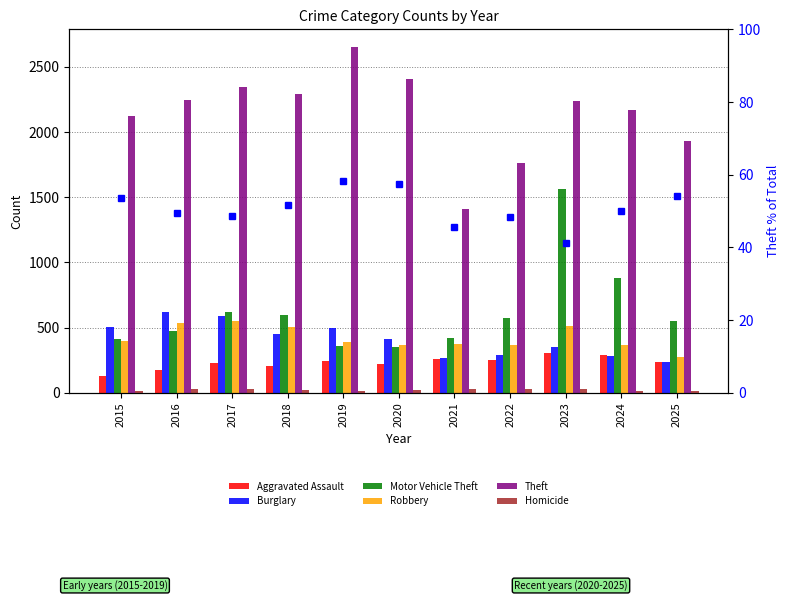

At how many categories does at least one series exceed 571?

11